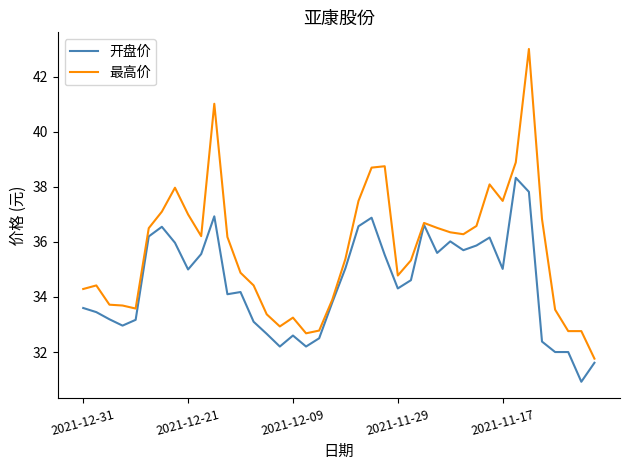

Which series has the largest range (max minus min)?

最高价